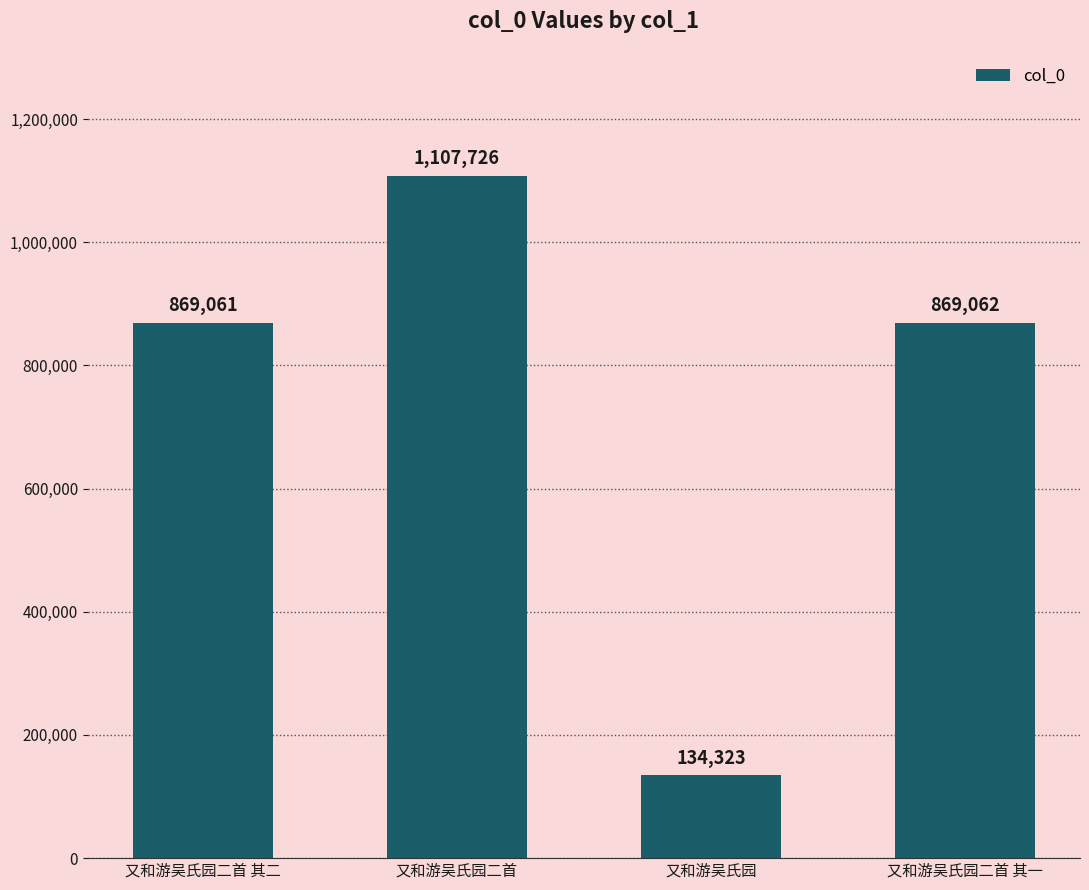

Read the value at 又和游吴氏园二首, to the nearest 10.

1107730